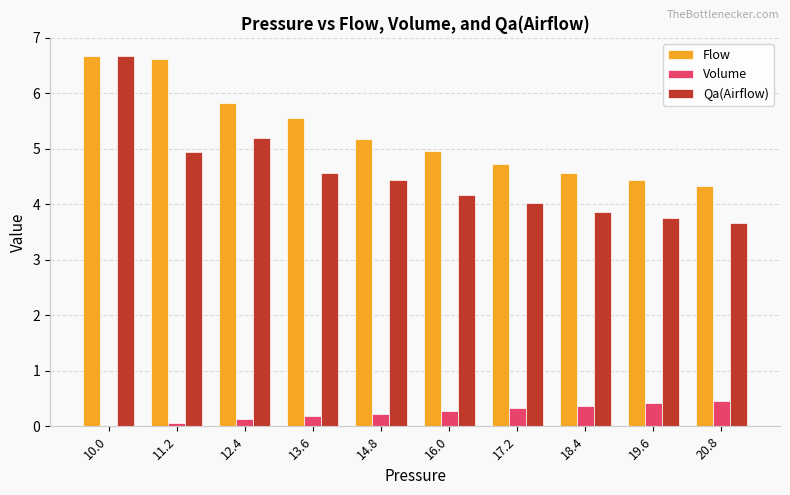

True or false: Flow has a value of 6.8 at 18.4.

False